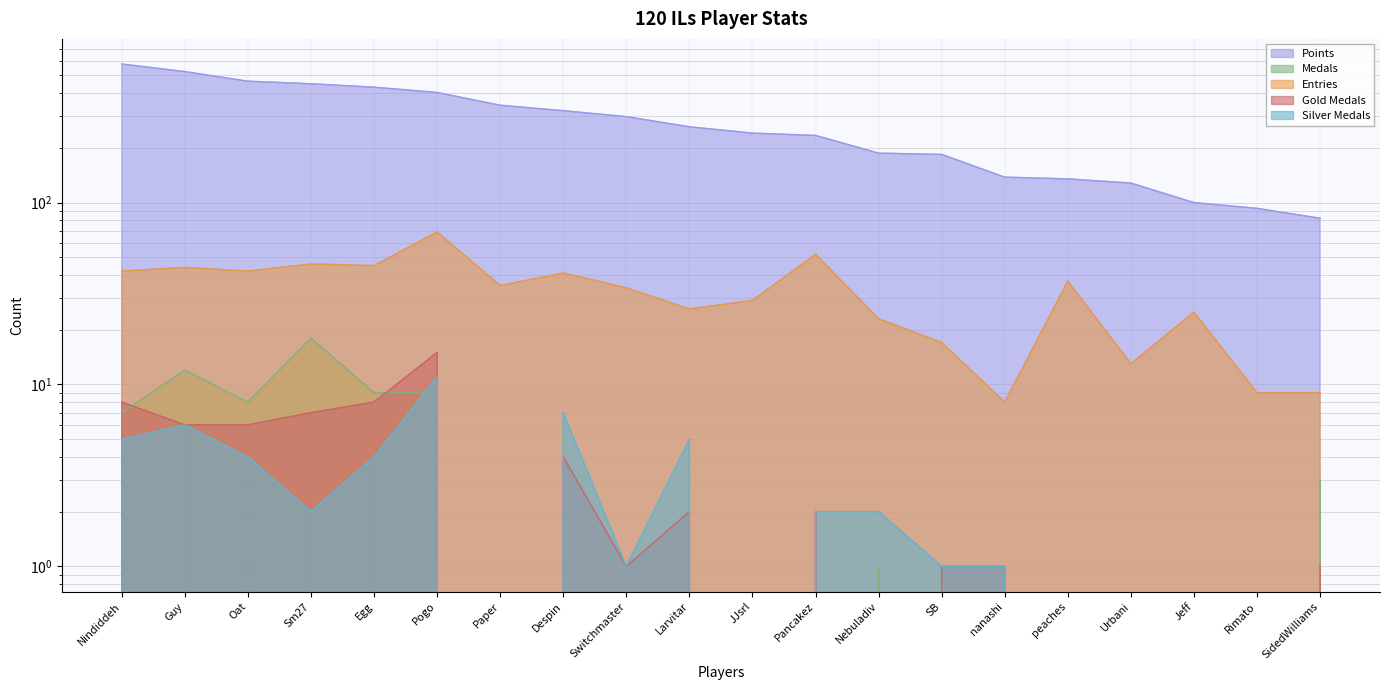

Is it true that Gold Medals equals 1 at SB?

True